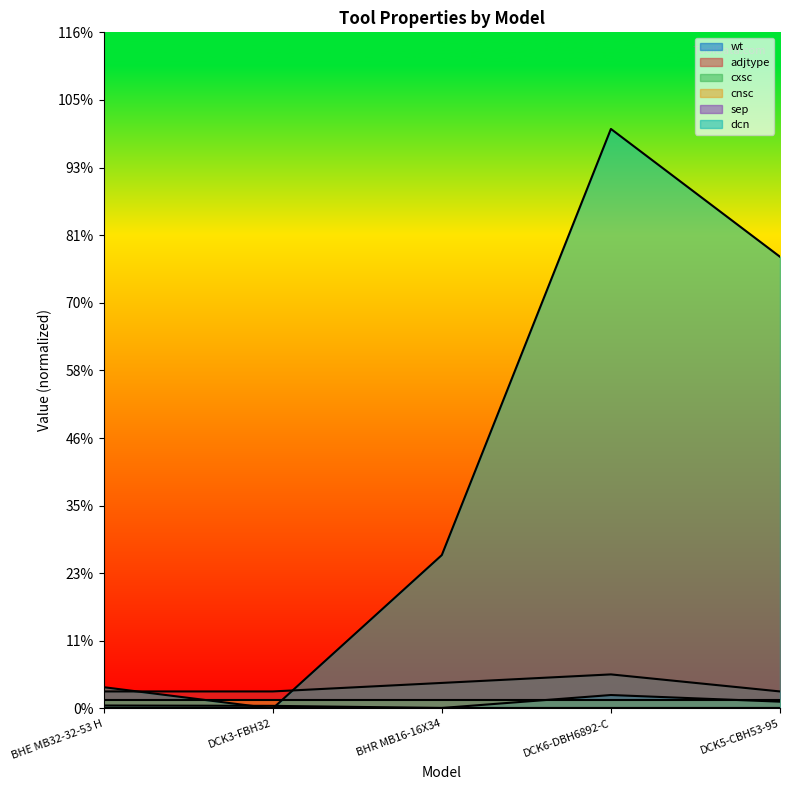

Is the value of adjtype at DCK6-DBH6892-C greater than the value of wt at BHE MB32-32-53 H?

Yes